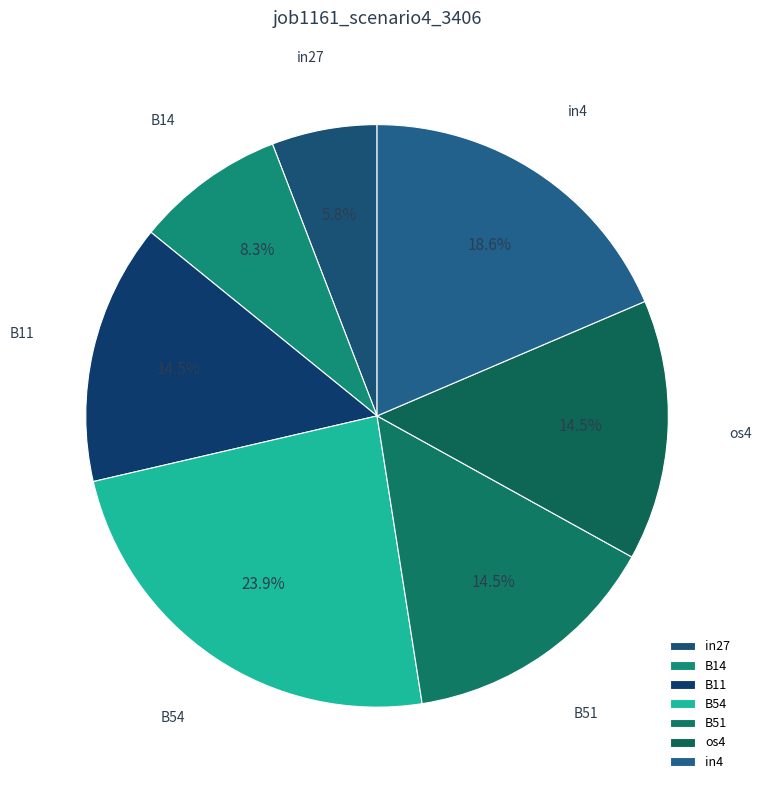

What is the total percentage of in27 and B14?

14.1%